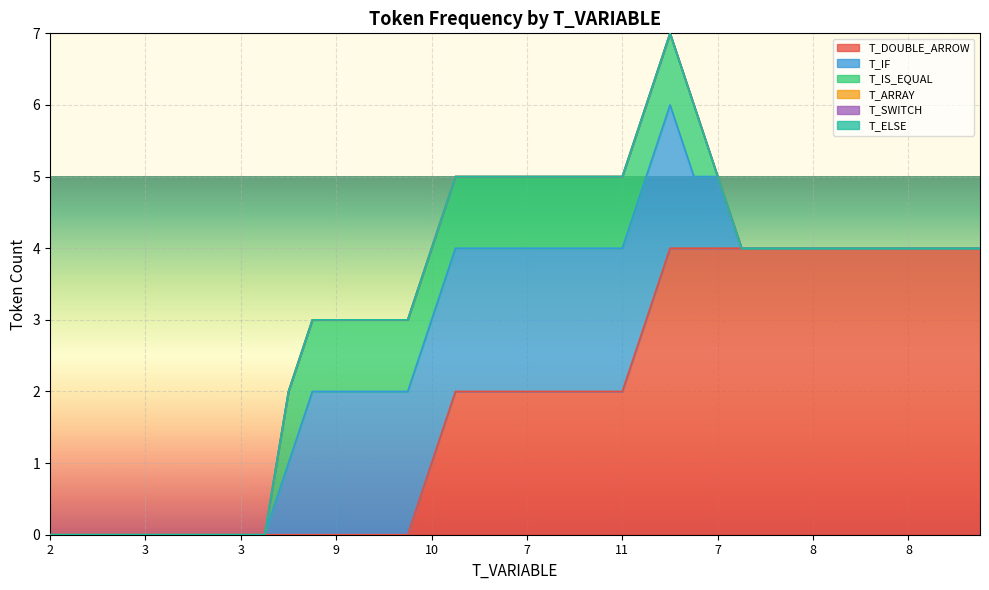

Reading left to right, extract all data points from this chart.

T_DOUBLE_ARROW: 0=0	1=0	2=0	3=0	4=0	5=0	6=0	7=0	8=0	9=0	10=0	11=0	12=0	13=0	14=0	15=0	16=1	17=2	18=2	19=2	20=2	21=2	22=2	23=2	24=2	25=3	26=4	27=4	28=4	29=4	30=4	31=4	32=4	33=4	34=4	35=4	36=4	37=4	38=4	39=4
T_IF: 0=0	1=0	2=0	3=0	4=0	5=0	6=0	7=0	8=0	9=0	10=1	11=2	12=2	13=2	14=2	15=2	16=2	17=2	18=2	19=2	20=2	21=2	22=2	23=2	24=2	25=2	26=2	27=1	28=1	29=0	30=0	31=0	32=0	33=0	34=0	35=0	36=0	37=0	38=0	39=0
T_IS_EQUAL: 0=0	1=0	2=0	3=0	4=0	5=0	6=0	7=0	8=0	9=0	10=1	11=1	12=1	13=1	14=1	15=1	16=1	17=1	18=1	19=1	20=1	21=1	22=1	23=1	24=1	25=1	26=1	27=1	28=0	29=0	30=0	31=0	32=0	33=0	34=0	35=0	36=0	37=0	38=0	39=0
T_ARRAY: 0=0	1=0	2=0	3=0	4=0	5=0	6=0	7=0	8=0	9=0	10=0	11=0	12=0	13=0	14=0	15=0	16=0	17=0	18=0	19=0	20=0	21=0	22=0	23=0	24=0	25=0	26=0	27=0	28=0	29=0	30=0	31=0	32=0	33=0	34=0	35=0	36=0	37=0	38=0	39=0
T_SWITCH: 0=0	1=0	2=0	3=0	4=0	5=0	6=0	7=0	8=0	9=0	10=0	11=0	12=0	13=0	14=0	15=0	16=0	17=0	18=0	19=0	20=0	21=0	22=0	23=0	24=0	25=0	26=0	27=0	28=0	29=0	30=0	31=0	32=0	33=0	34=0	35=0	36=0	37=0	38=0	39=0
T_ELSE: 0=0	1=0	2=0	3=0	4=0	5=0	6=0	7=0	8=0	9=0	10=0	11=0	12=0	13=0	14=0	15=0	16=0	17=0	18=0	19=0	20=0	21=0	22=0	23=0	24=0	25=0	26=0	27=0	28=0	29=0	30=0	31=0	32=0	33=0	34=0	35=0	36=0	37=0	38=0	39=0